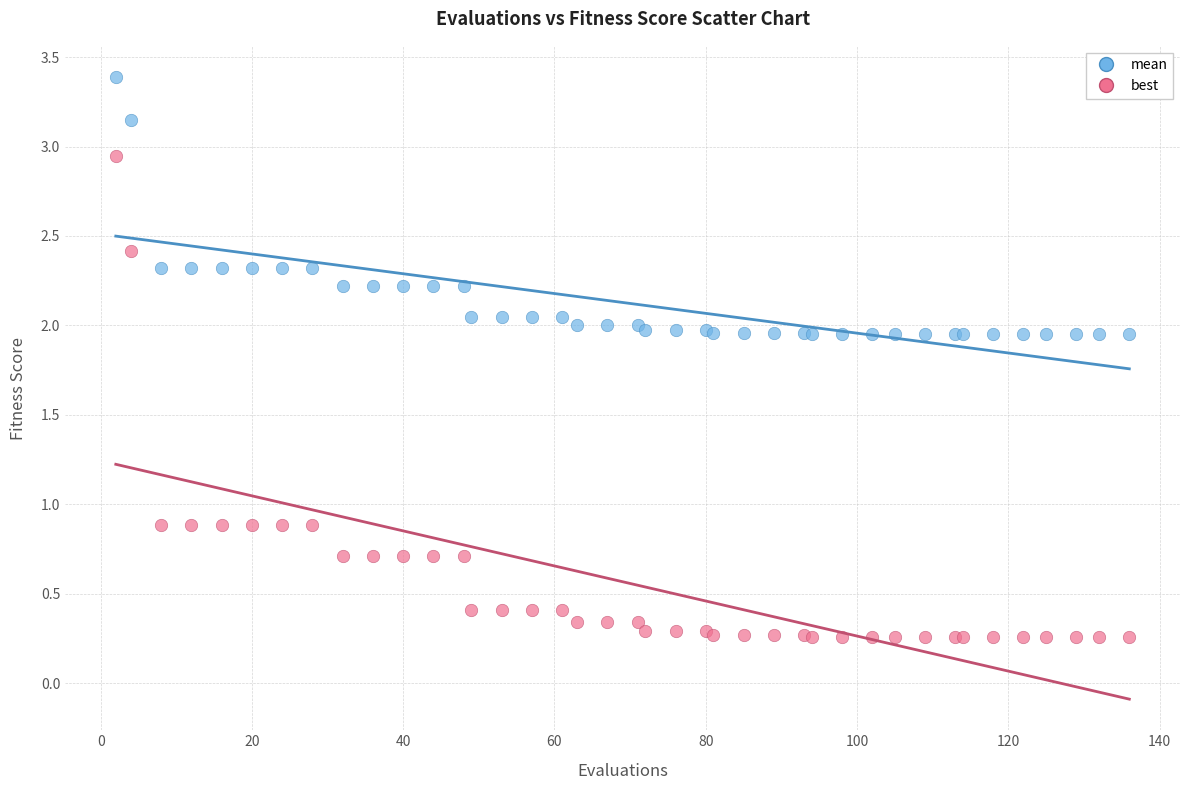

Which series has the widest spread of Y values?

best